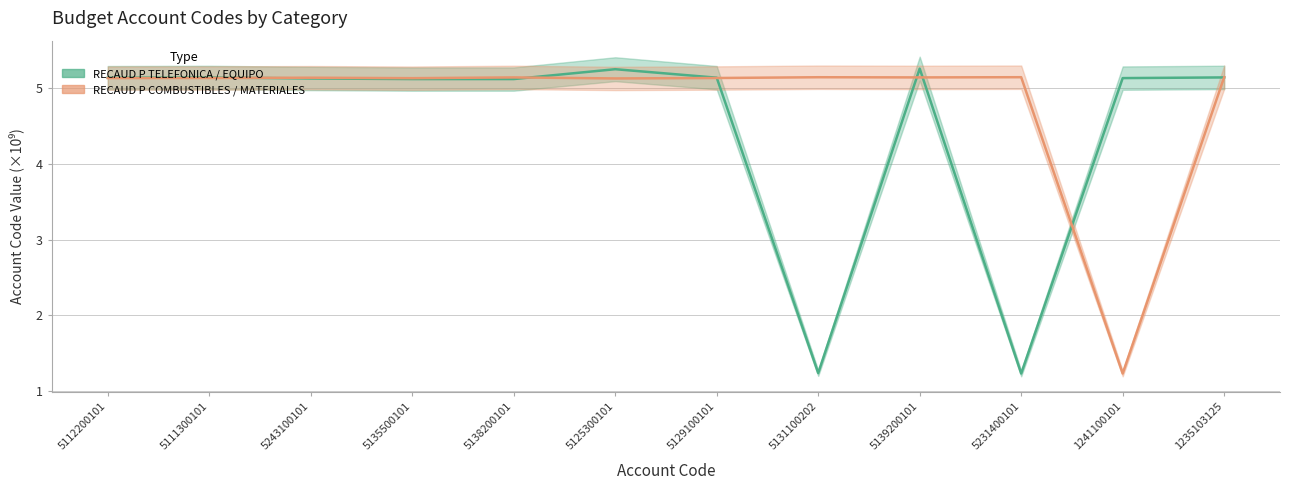

Rank the series by their average value, from lowest to highest.

RECAUD P TELEFONICA / EQUIPO, RECAUD P COMBUSTIBLES / MATERIALES